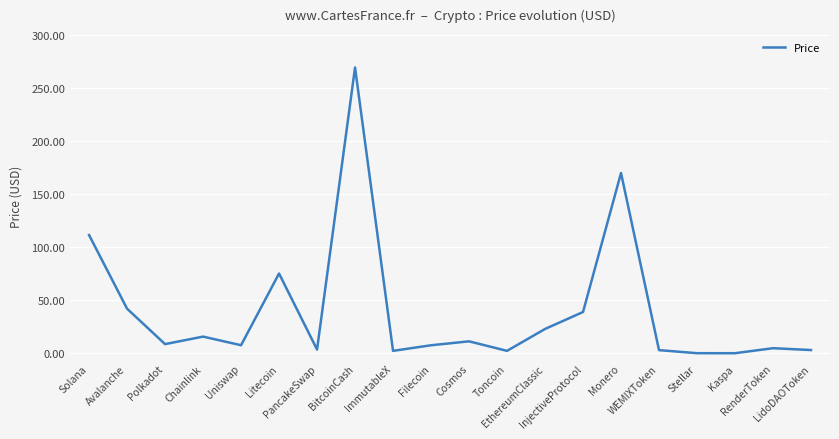

What is the maximum value shown in the chart?

269.2